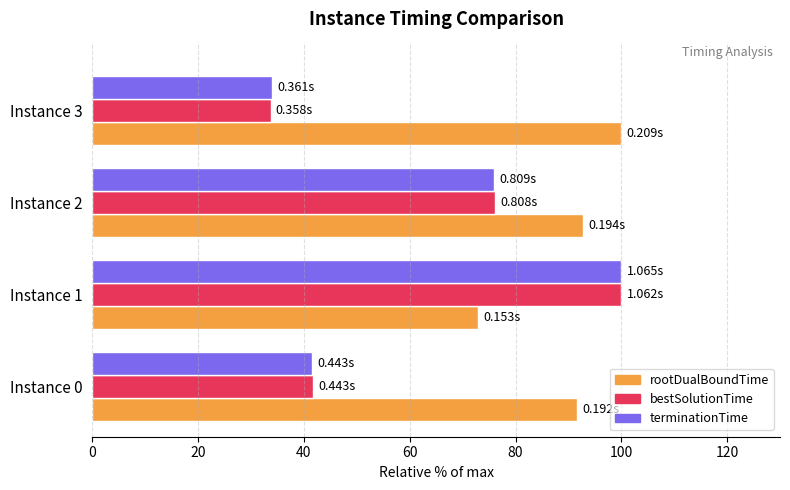

Rank the categories by bestSolutionTime value from highest to lowest.

Instance 1, Instance 2, Instance 0, Instance 3